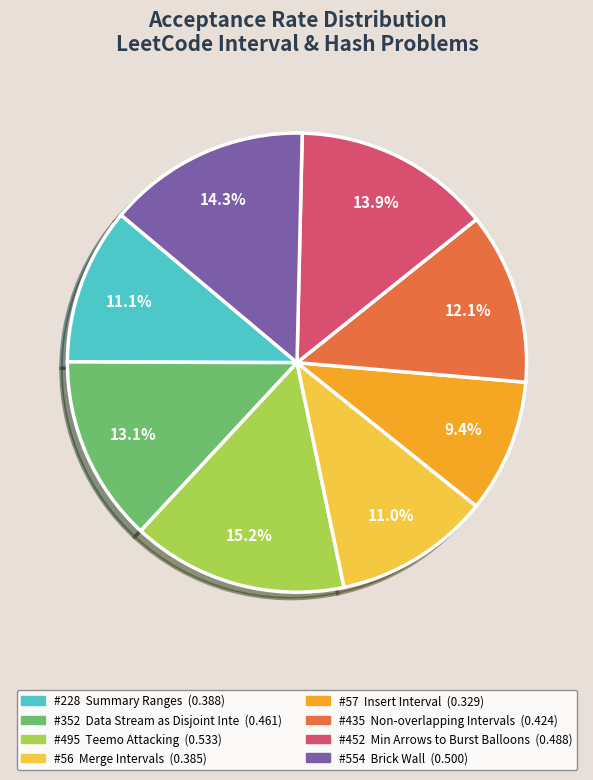

Is there any slice that represents more than half of the pie?

No